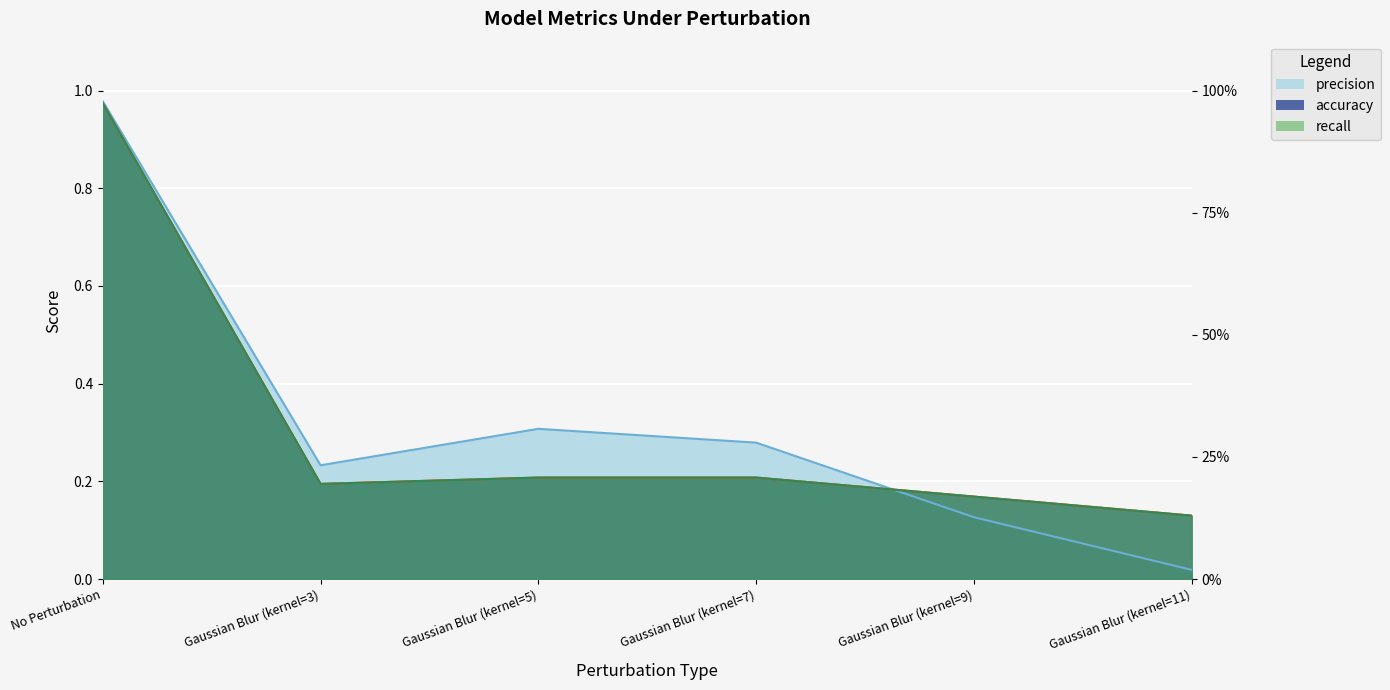

Is the value of accuracy at Gaussian Blur (kernel=3) greater than the value of recall at Gaussian Blur (kernel=11)?

Yes